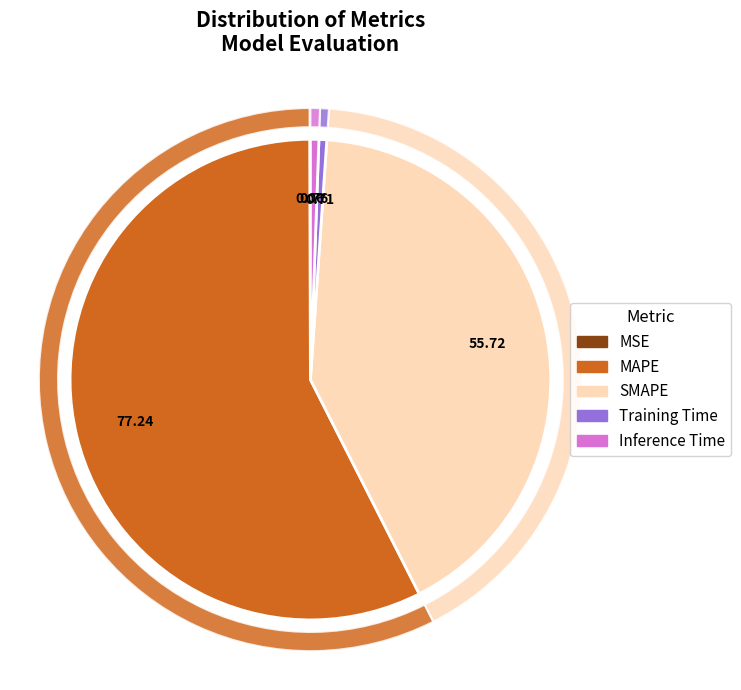

Does any single category account for the majority?

Yes